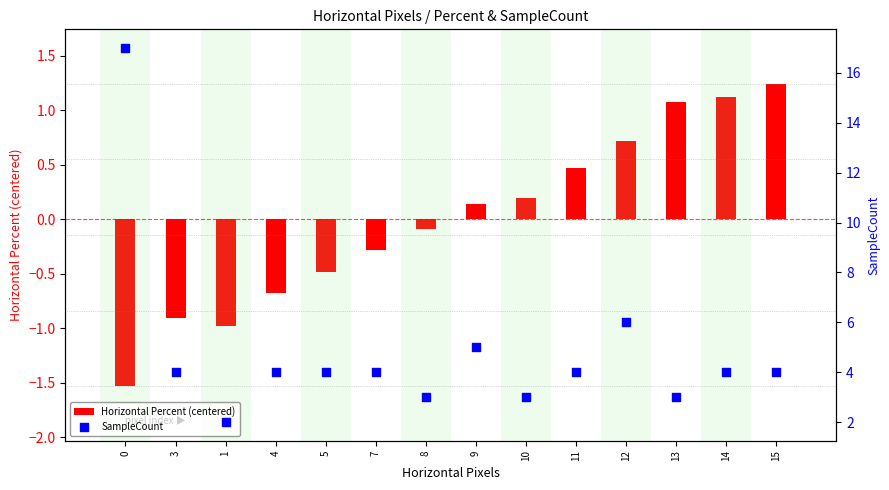

What are all the series names shown in the legend?

Horizontal Percent (centered), SampleCount